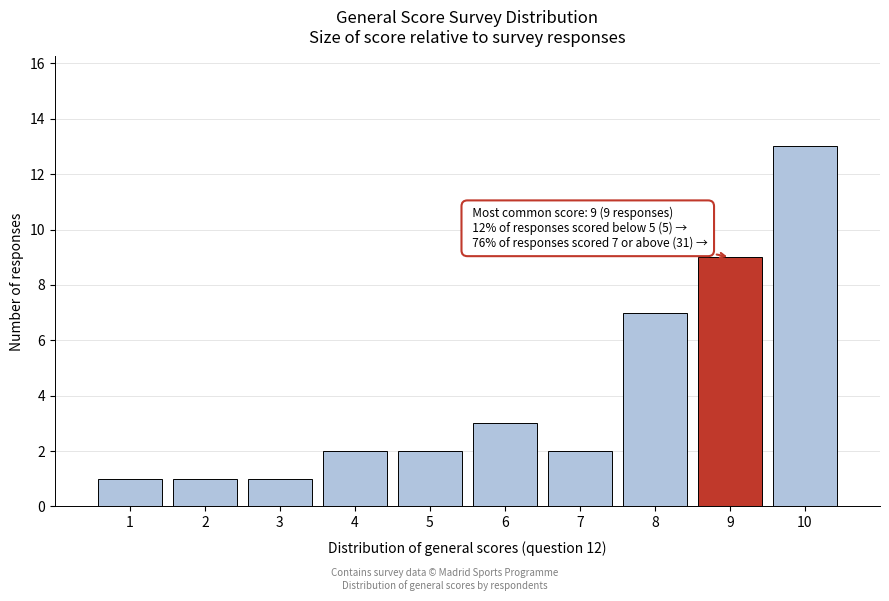

Reading left to right, list all the values displayed in this chart.

1=1	2=1	3=1	4=2	5=2	6=3	7=2	8=7	9=9	10=13